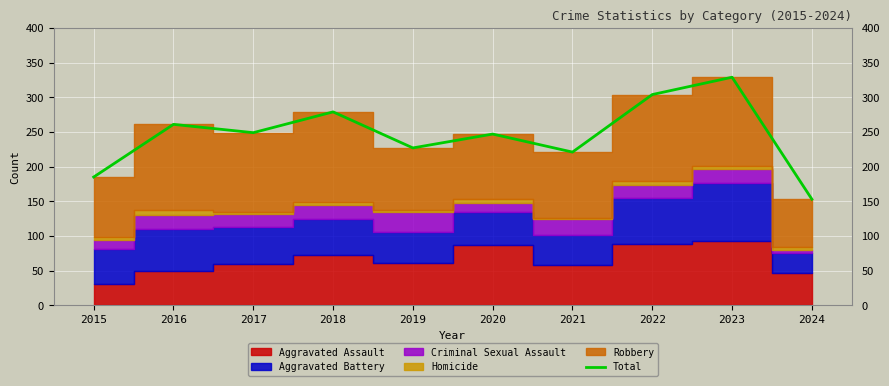

Reading left to right, what are all the values shown in this chart?

185	261	249	279	227	247	221	304	329	153